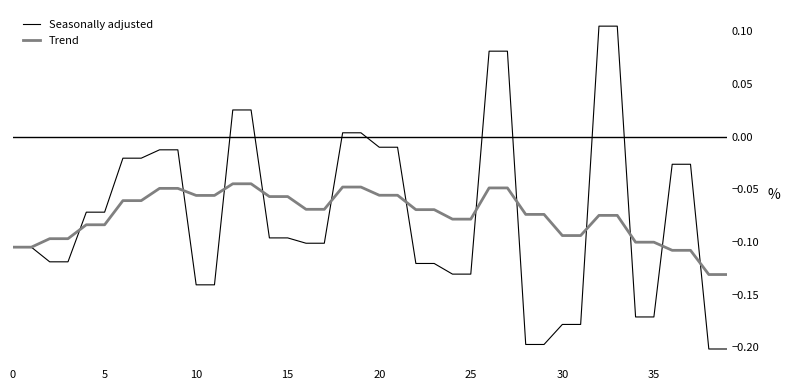

Is this an area chart (filled region under the line)?

No